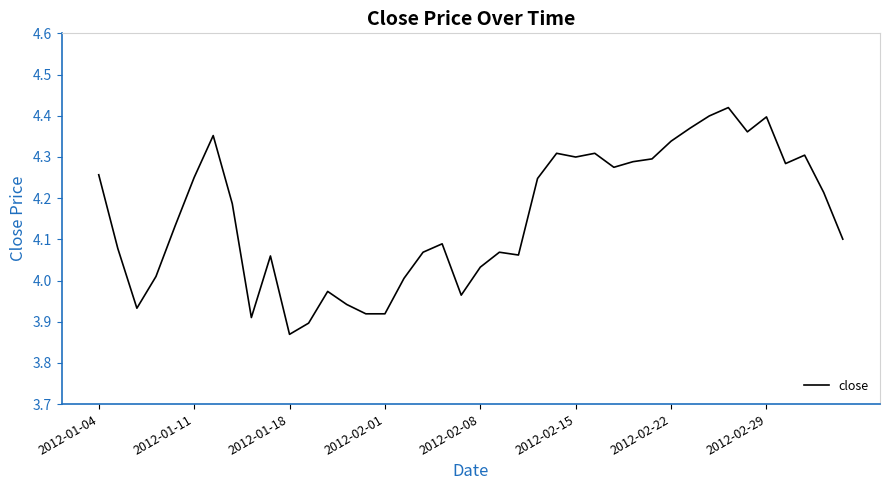

What is the difference between the maximum and minimum values?

0.6